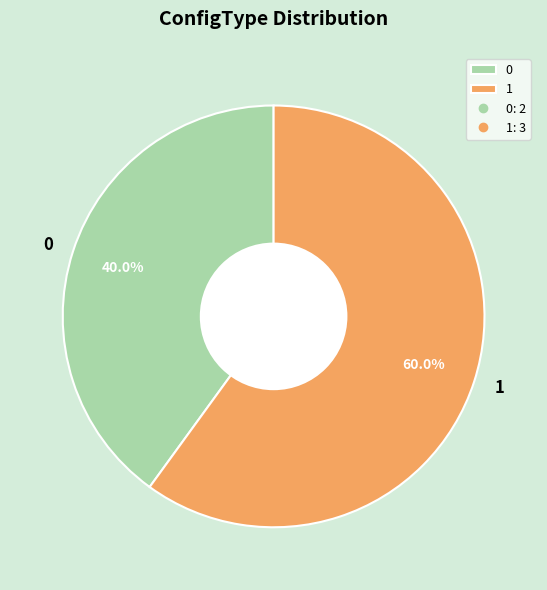

Is it true that 0 is 26% of the pie?

False